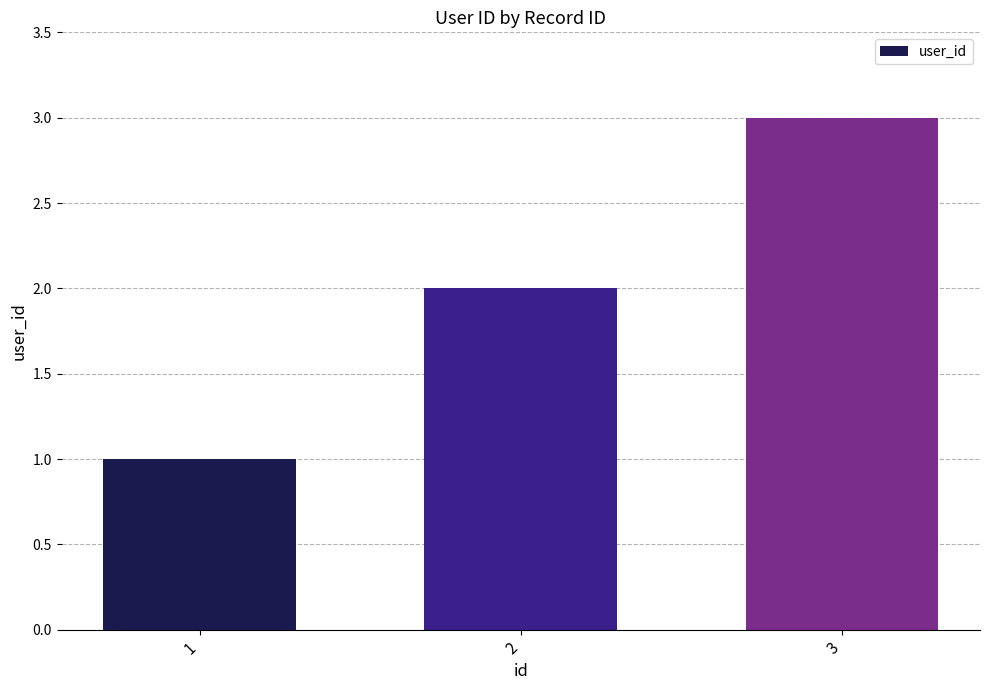

Rank the categories by value from lowest to highest.

1, 2, 3